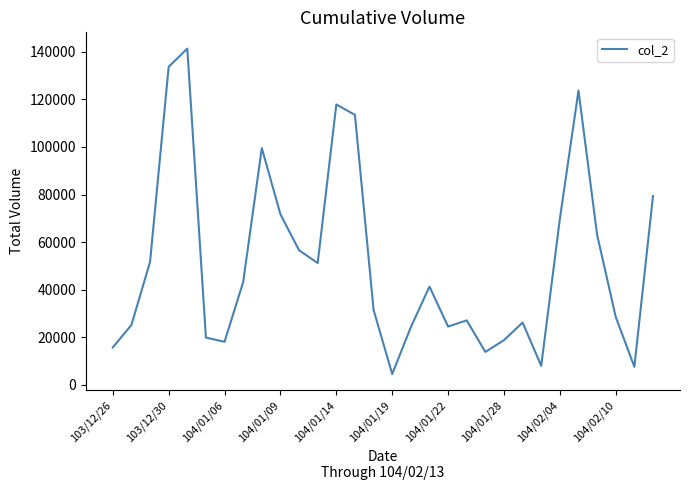

What is the difference between the second highest and second lowest values?

126240